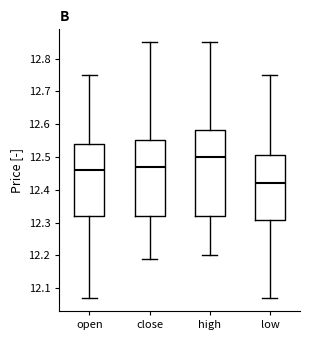

Which box has the lowest median line?

low